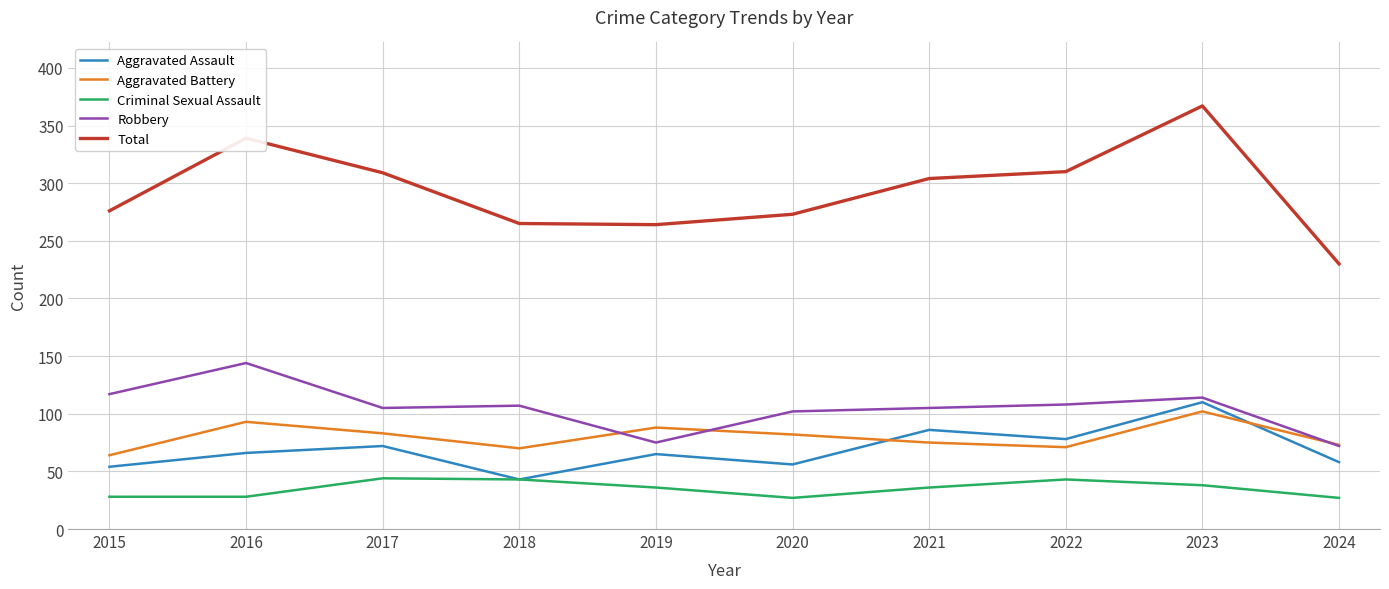

Where is the first local maximum for Aggravated Battery?

2016